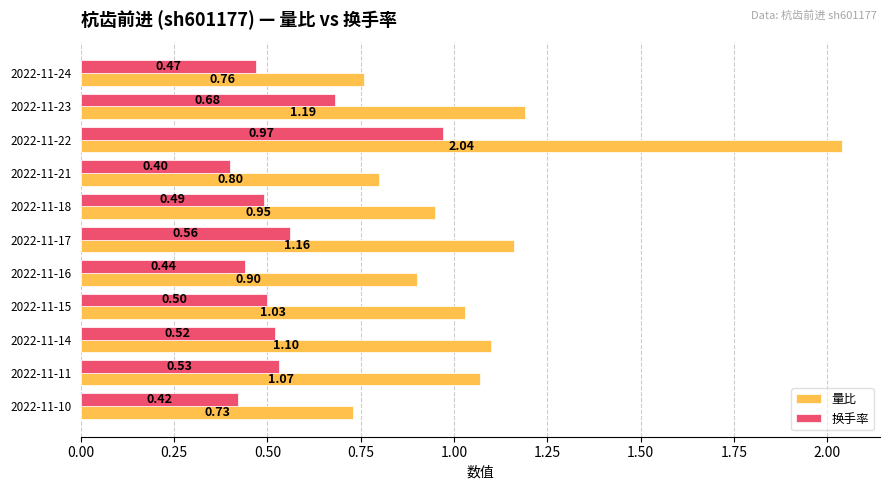

What is the lowest value of the 换手率 series?

0.4